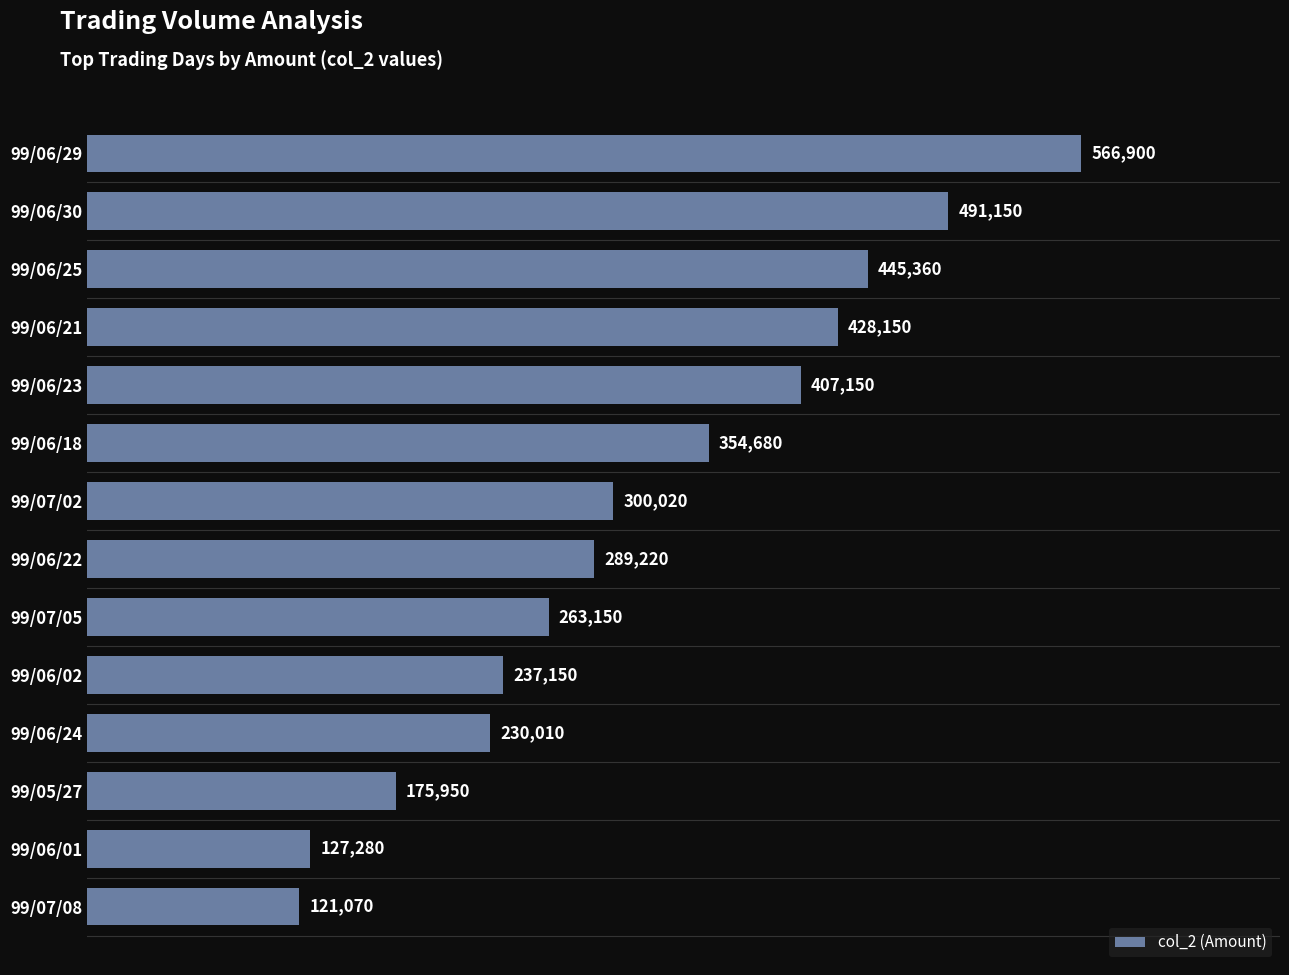

What is the average value?

316946